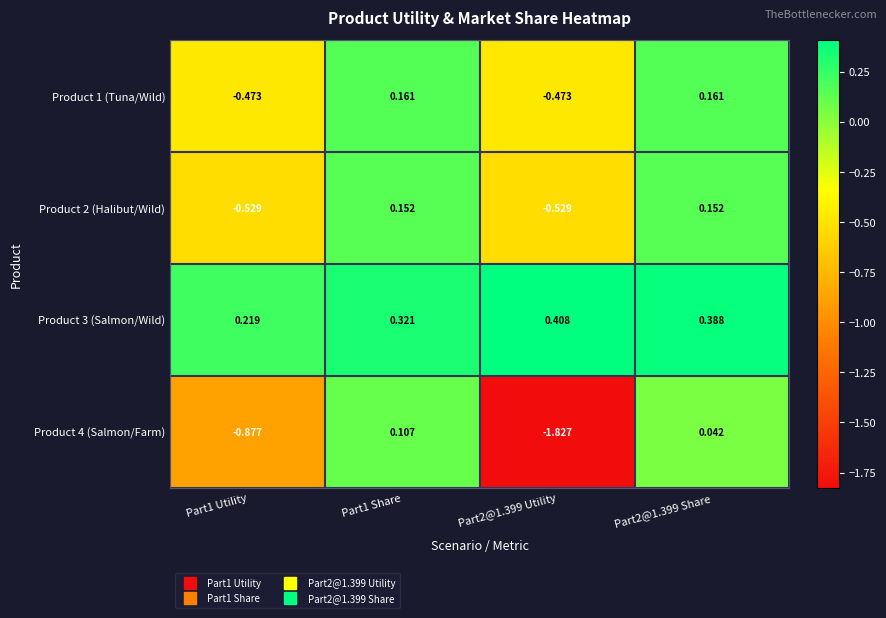

Is the value of Product 2 (Halibut/Wild) at Part2@1.399 Utility greater than the value of Product 4 (Salmon/Farm) at Part1 Utility?

Yes